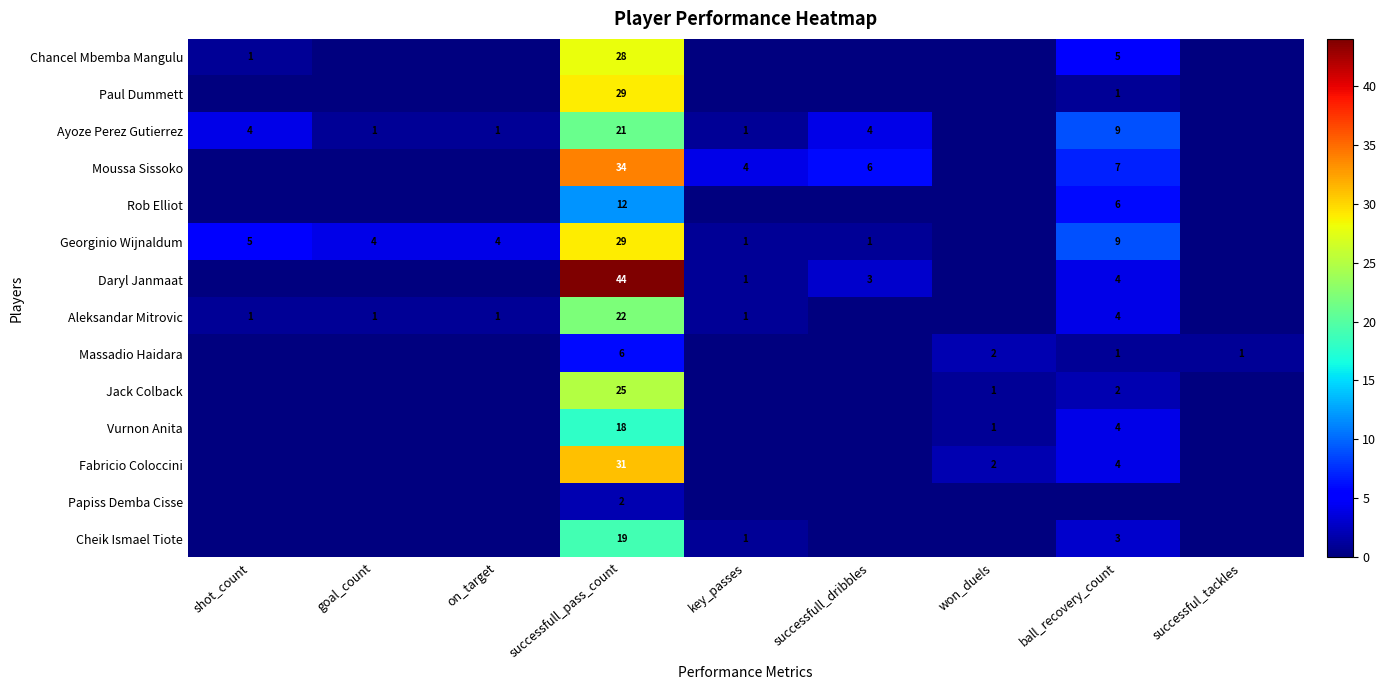

The value of Aleksandar Mitrovic at goal_count is 1. True or false?

True